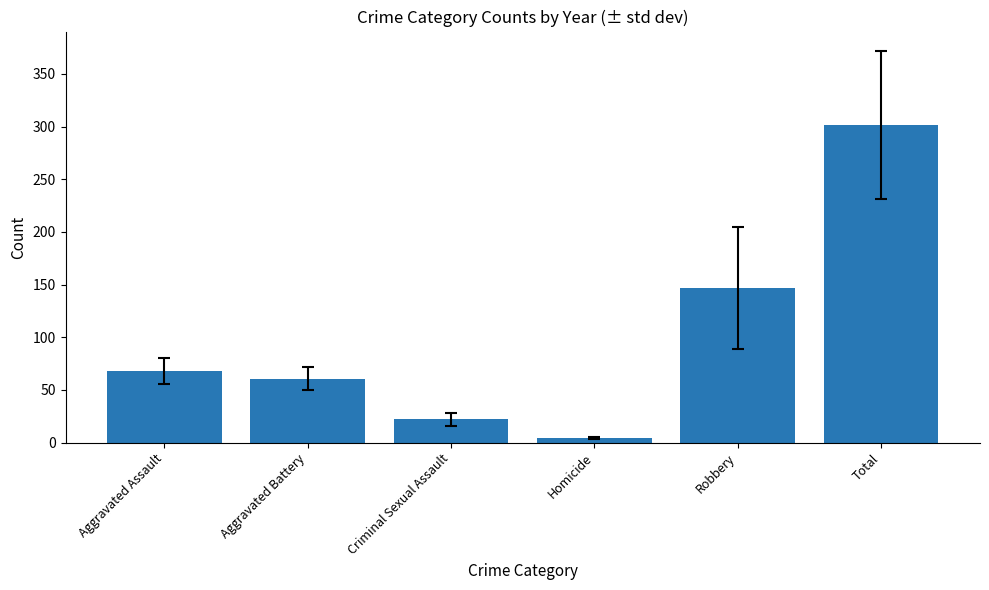

How many bars are there in total?

6